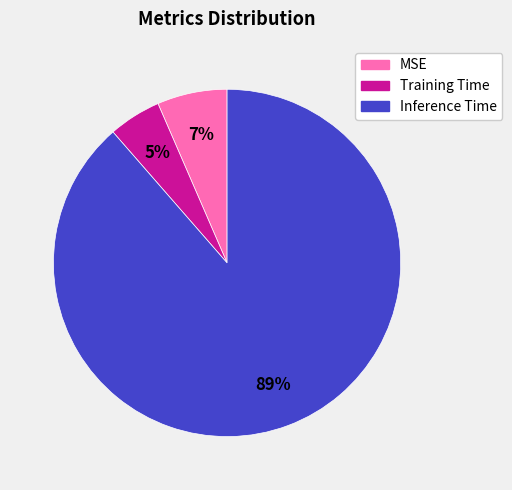

Does Training Time represent more than half of the total?

No